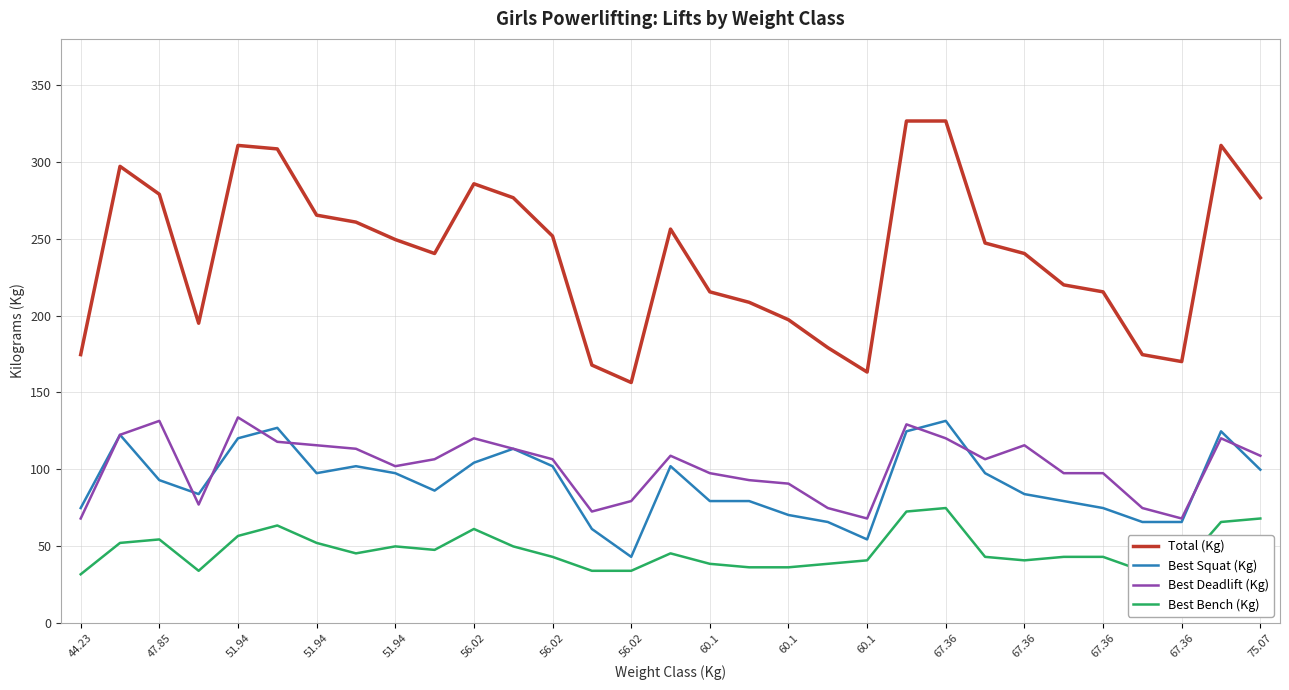

What are all the series names shown in the legend?

Total (Kg), Best Squat (Kg), Best Deadlift (Kg), Best Bench (Kg)